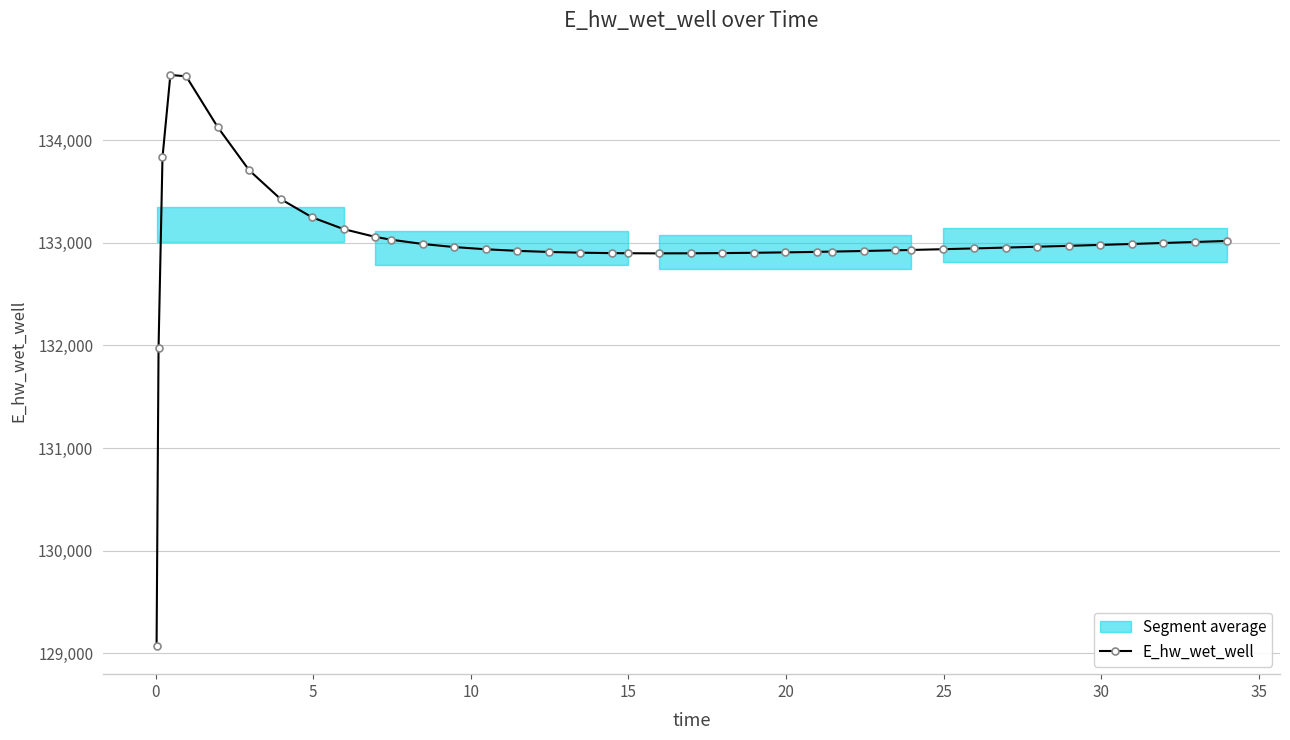

How many lines are shown in the chart?

1